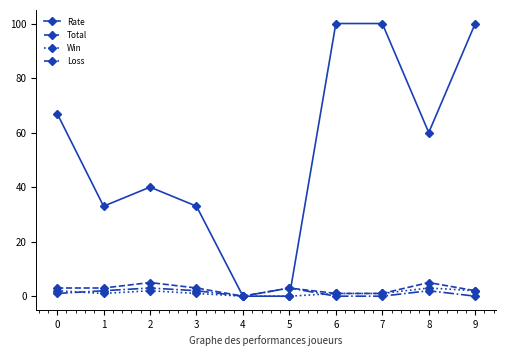

Which series has the largest total across all categories?

Rate